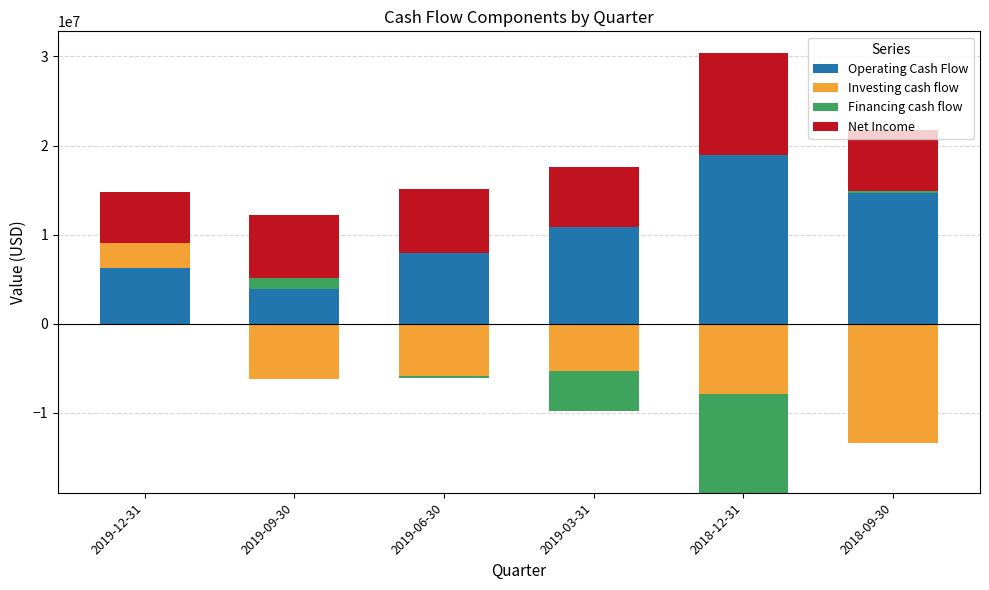

What is the difference between the highest and lowest values at 2018-12-31?

18885800